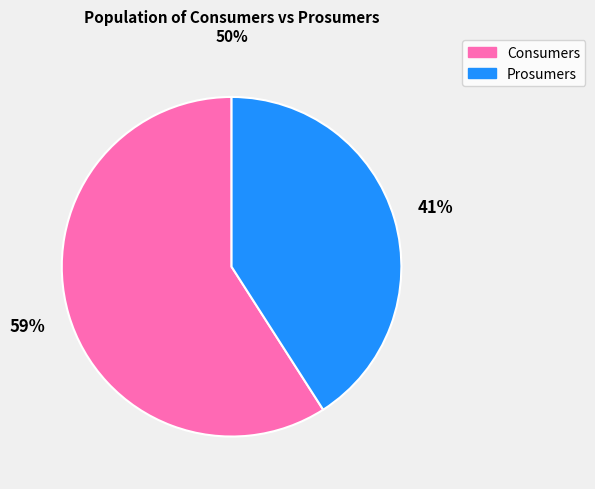

To the nearest percent, what is the difference between the largest and smallest slice percentages?

18%